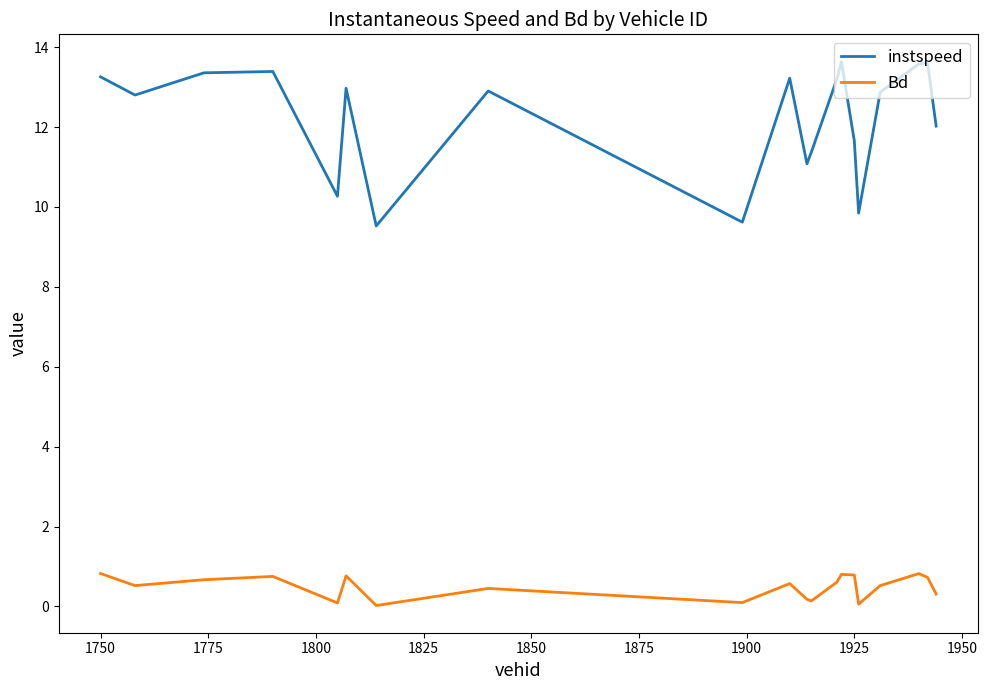

True or false: instspeed and Bd intersect in this chart.

False